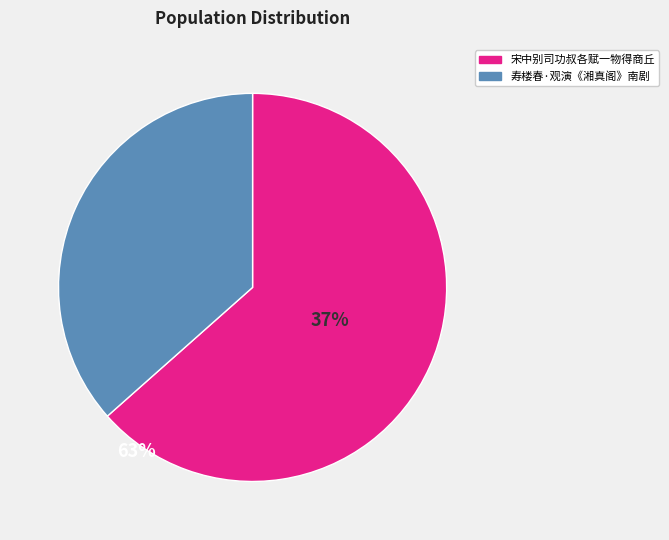

What is the smallest slice in the pie chart?

寿楼春·观演《湘真阁》南剧